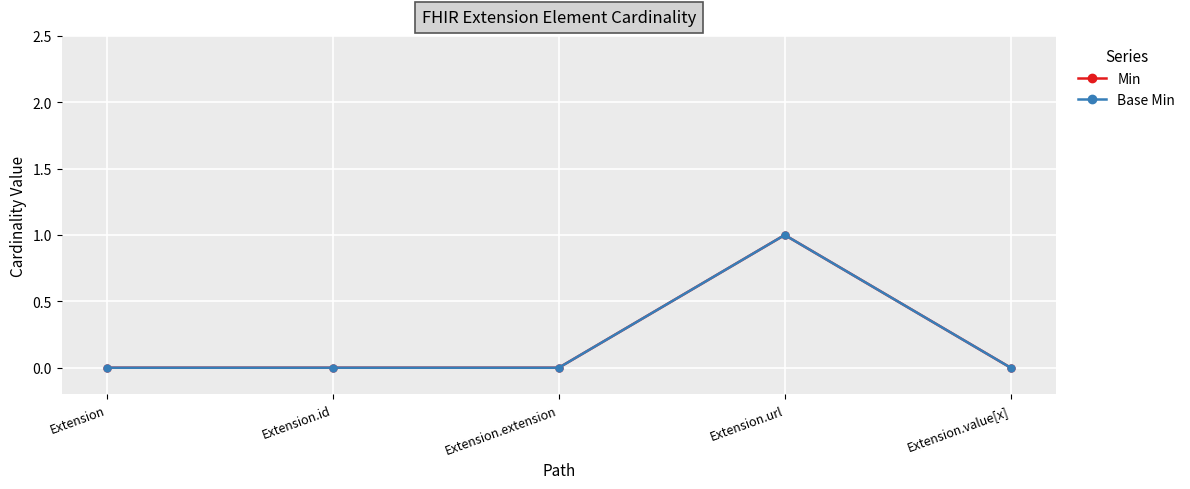

What is the label of the 2nd point from the right?

Extension.url